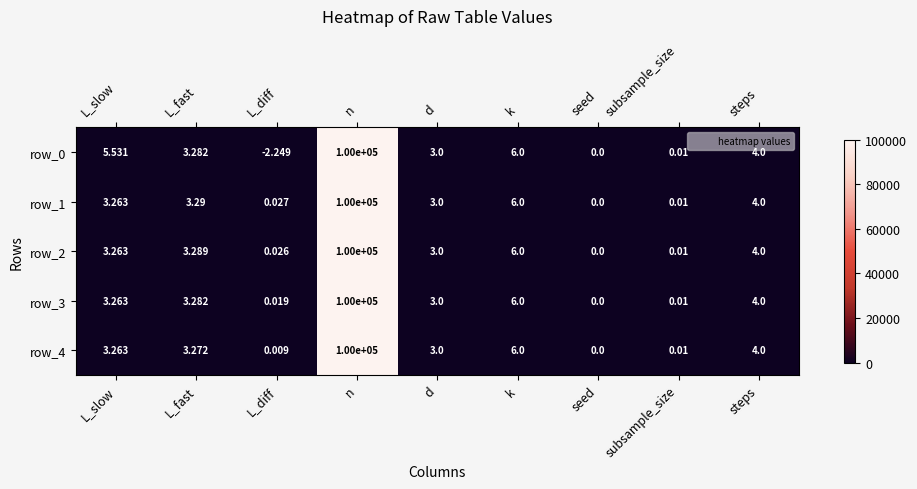

Which category has the highest value across all series?

n